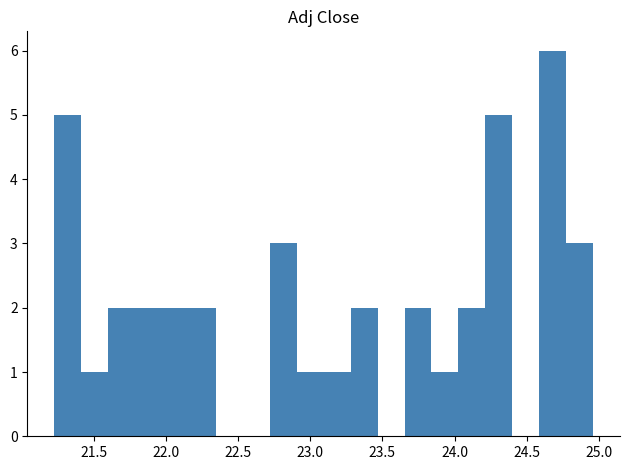

Read against the x-axis, roughly where is the centre of the tallest bar?

24.70